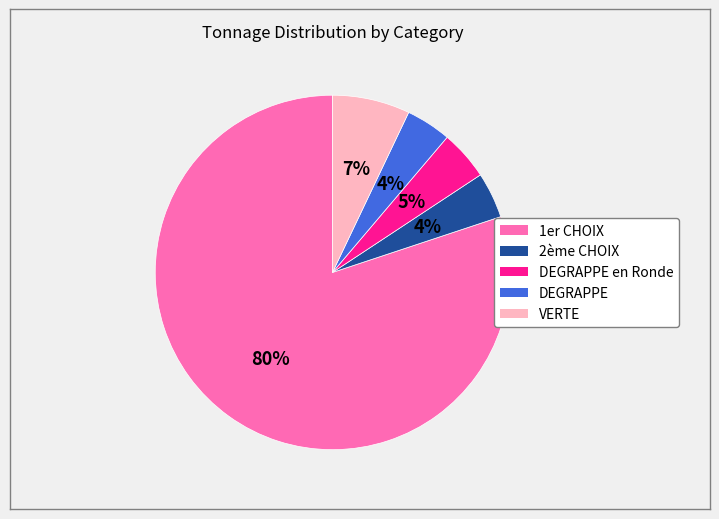

Is there a majority slice in this chart?

Yes